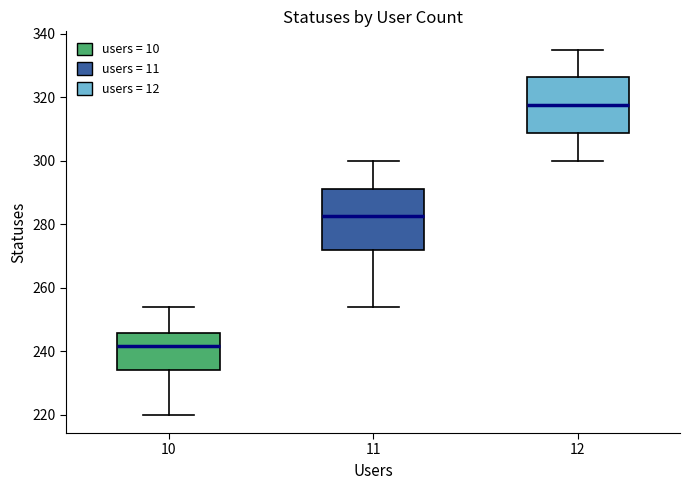

Reading left to right, transcribe this box plot: for each box, give where its median line is, the range the box spans, and where its two whiskers end, as read against the y-axis. The values are not printed on the chart, so give them approximately, as read against the axis.

10: median 242, box 234 to 246, whiskers 220 to 254
11: median 282, box 272 to 292, whiskers 254 to 300
12: median 318, box 308 to 326, whiskers 300 to 336